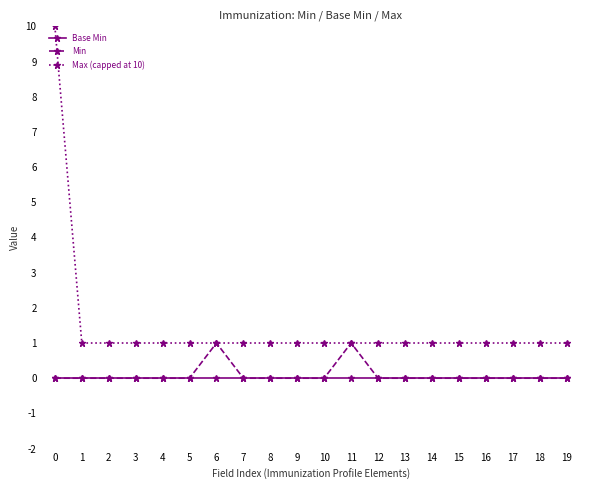

What value does the Max (capped at 10) series have at 8?

1